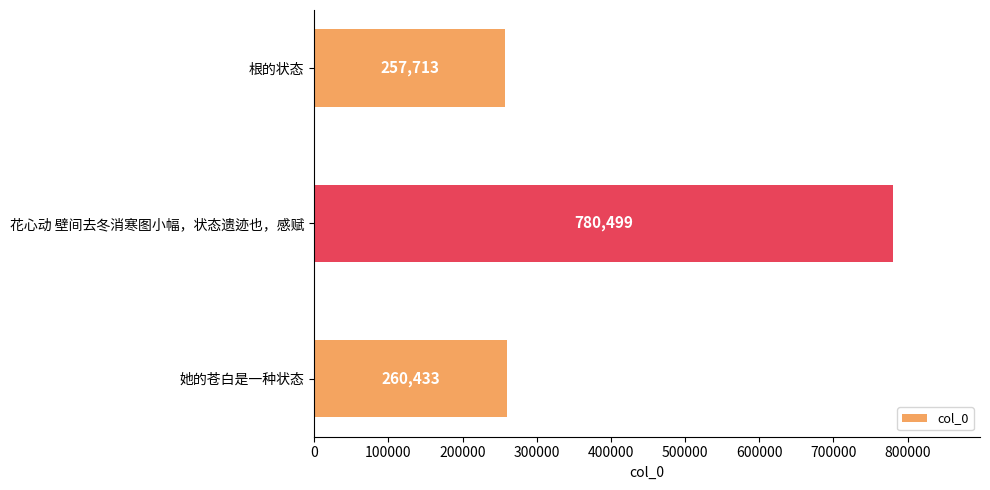

The value at 花心动 壁间去冬消寒图小幅，状态遗迹也，感赋 is 1046417. True or false?

False